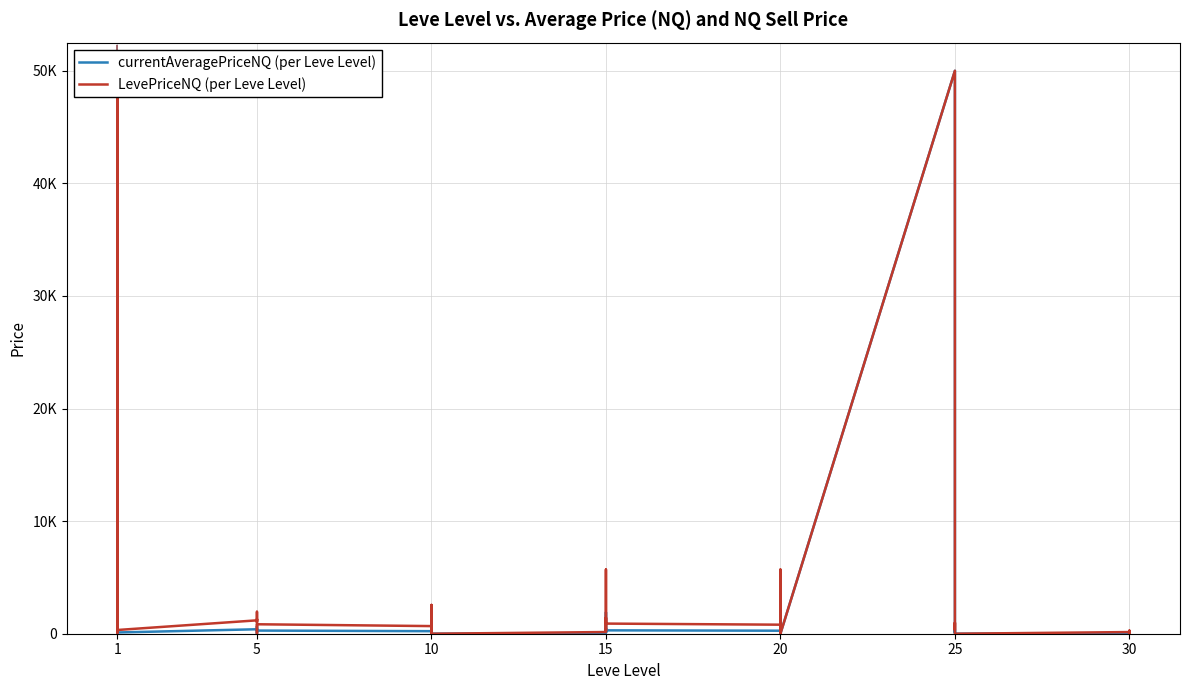

Which series reaches the minimum Y coordinate?

currentAveragePriceNQ (per Leve Level)